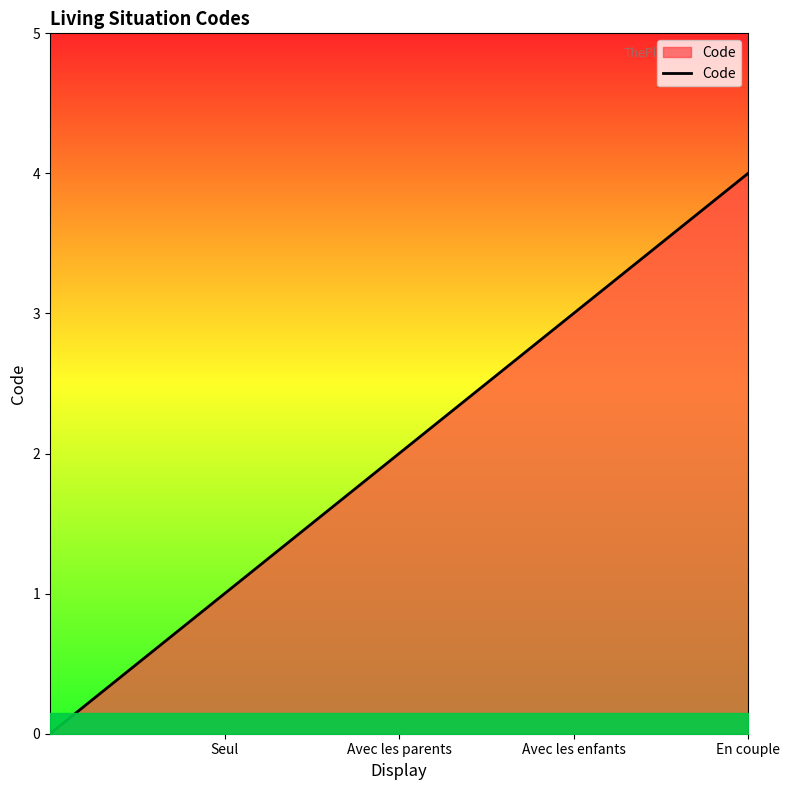

How many lines are shown in the chart?

1